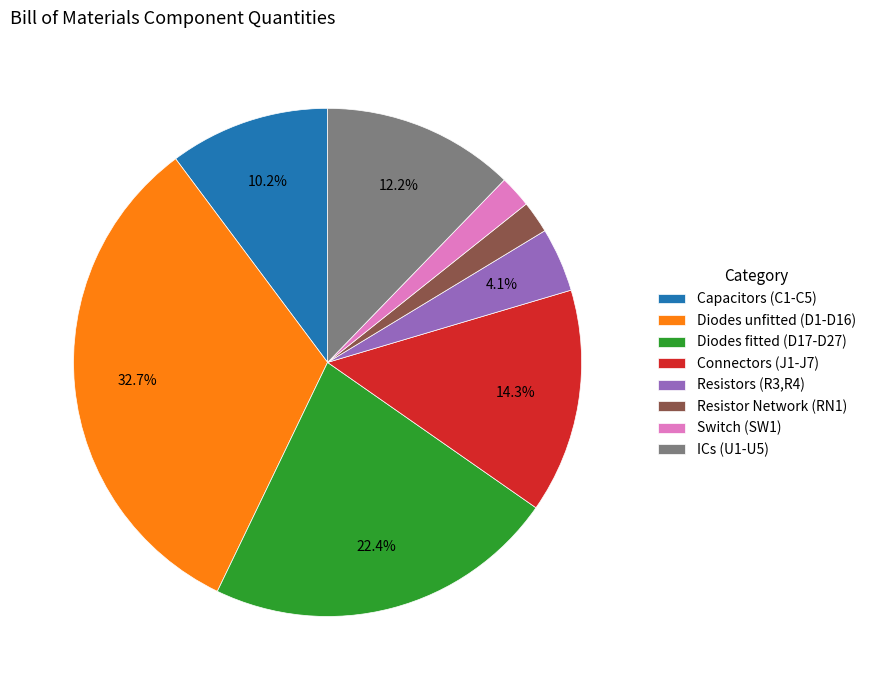

Which has a higher value, ICs (U1-U5) or Resistor Network (RN1)?

ICs (U1-U5)